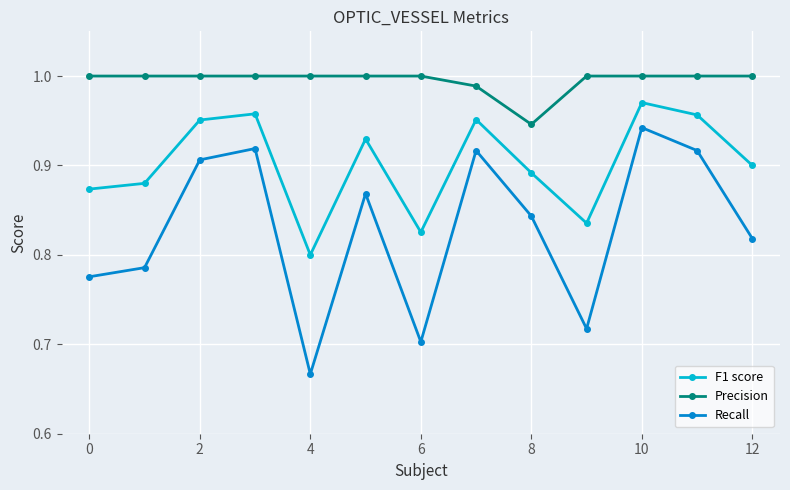

List the series in order of their peak value, highest first.

Precision, F1 score, Recall